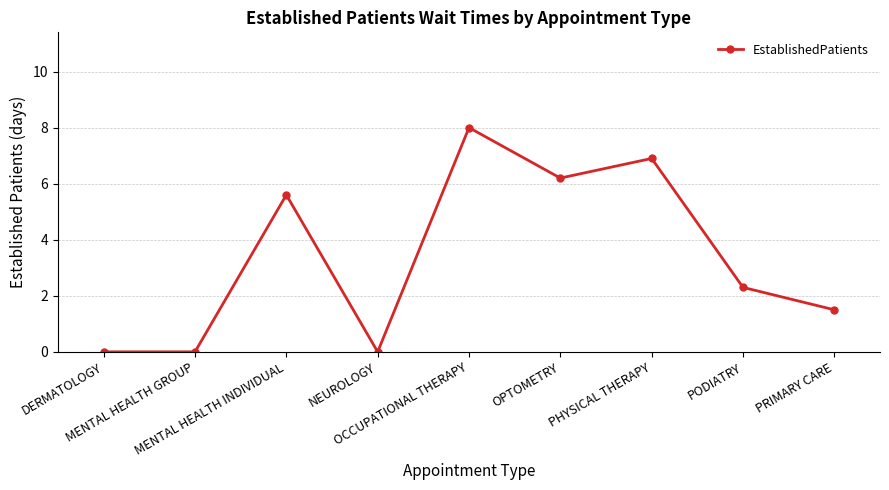

What is the greatest value displayed?

8.0